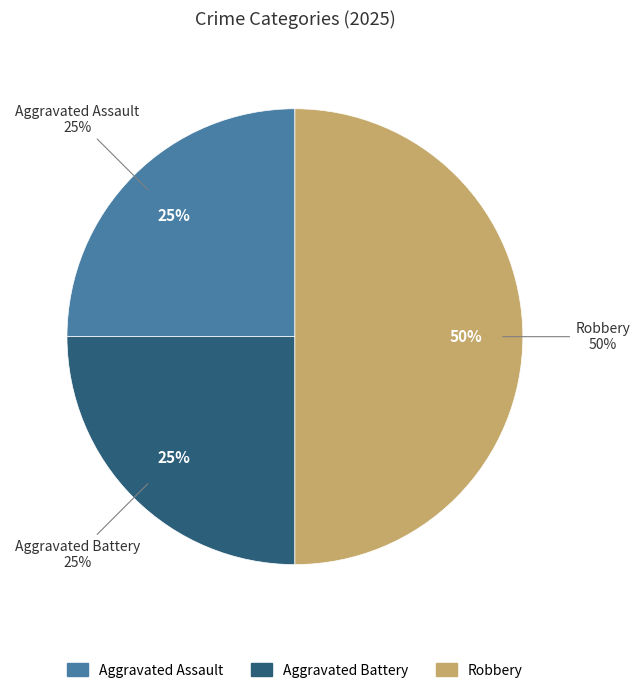

Which slice is the smallest?

Aggravated Assault